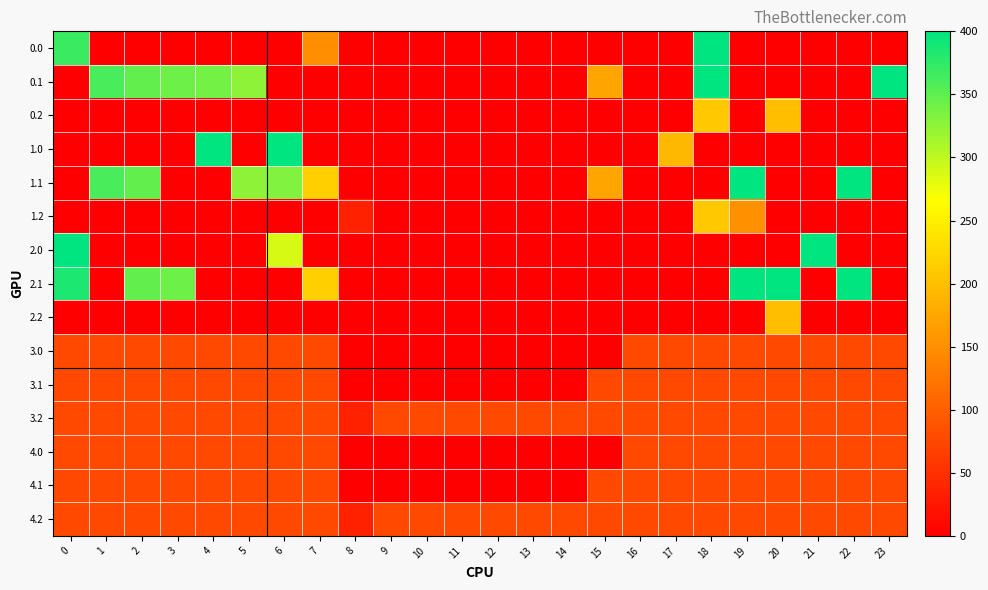

Between 6 and 22, which series saw the biggest shift?

1.0